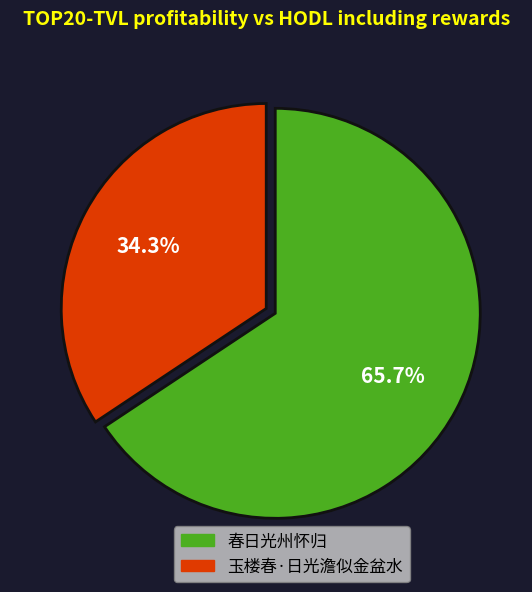

Does any single category account for the majority?

Yes